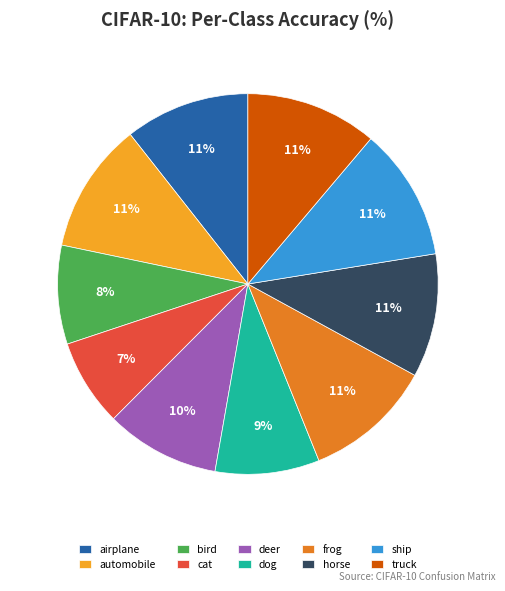

Combined, do dog and automobile account for over 50%?

No